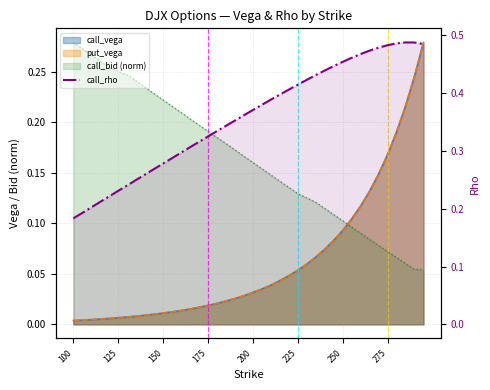

True or false: the data shows 0.2 at 150.

True